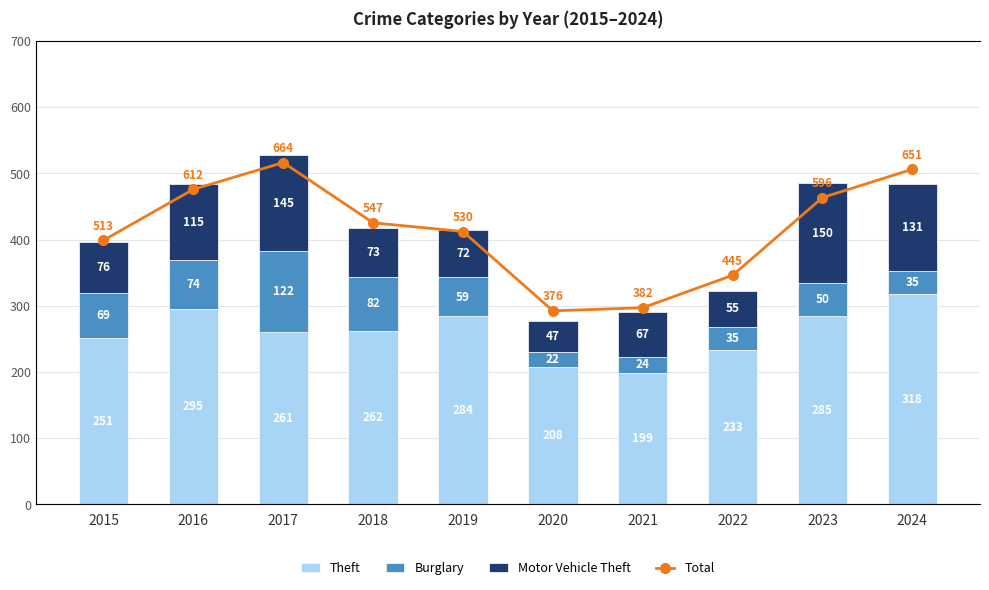

What is the maximum value for Motor Vehicle Theft?

150